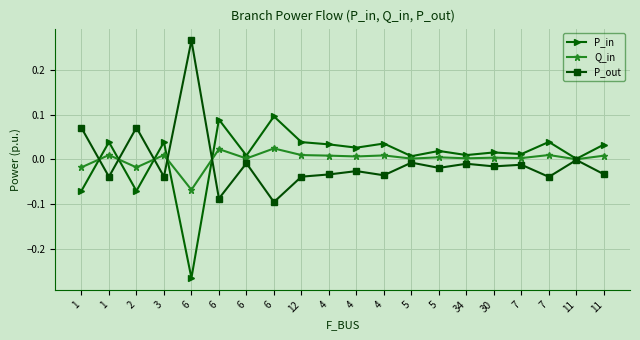

What are all the series names shown in the legend?

P_in, Q_in, P_out